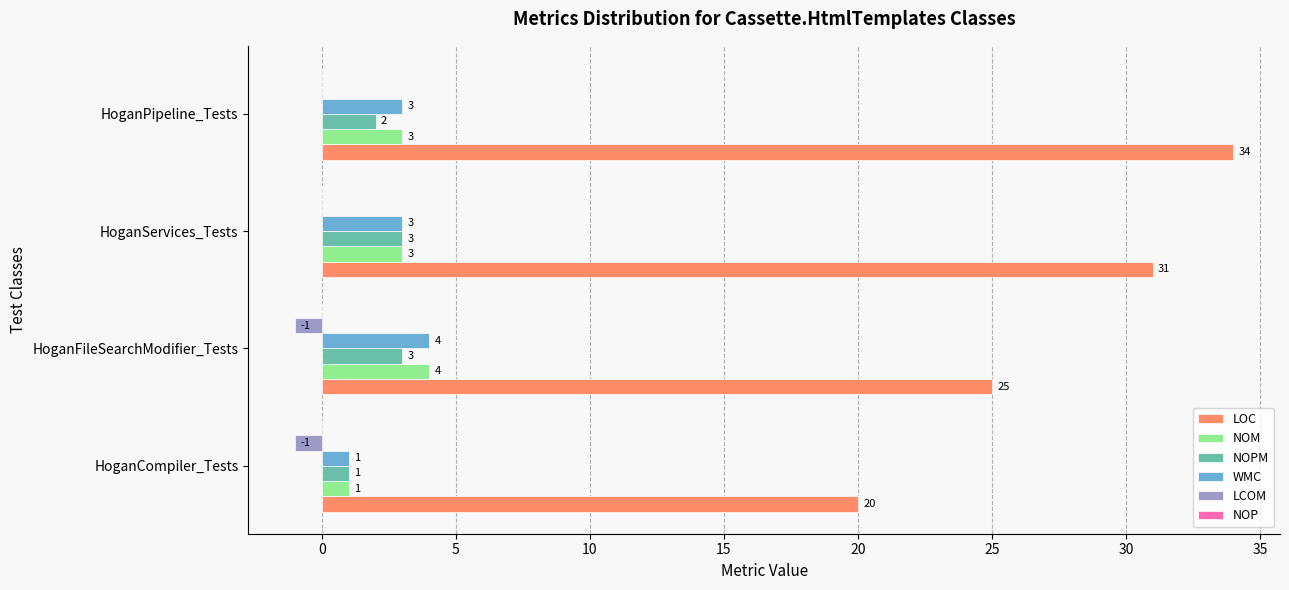

At which category is the sum across all series the highest?

HoganPipeline_Tests